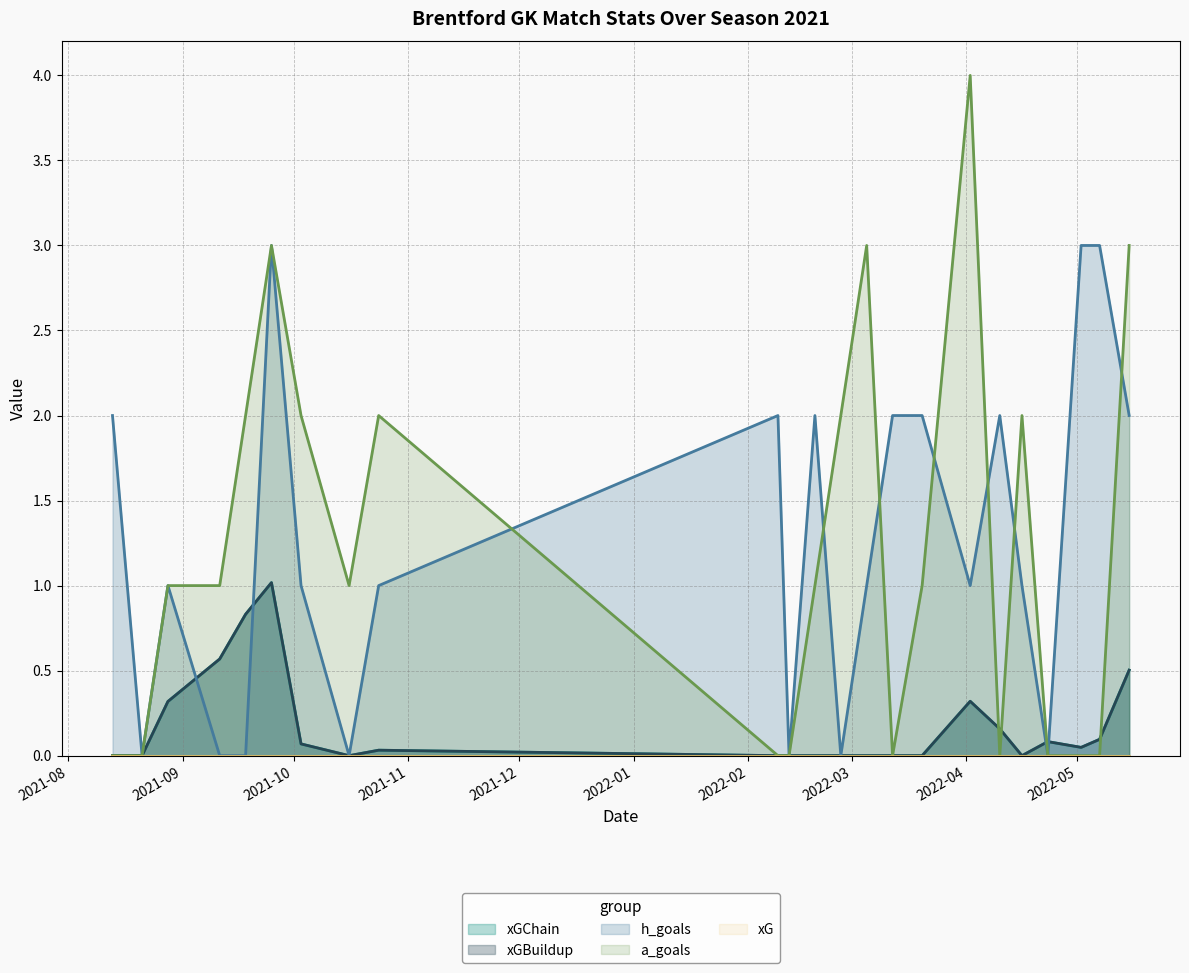

True or false: a_goals has more than 2 points higher than both neighbors.

True